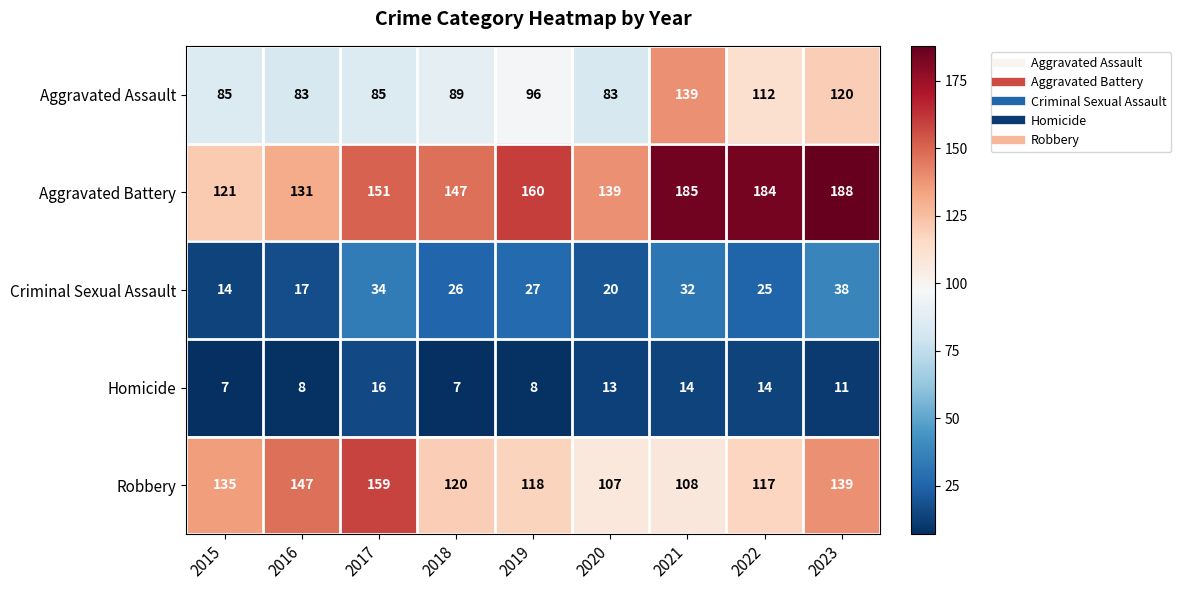

How many data points does each series have?

9